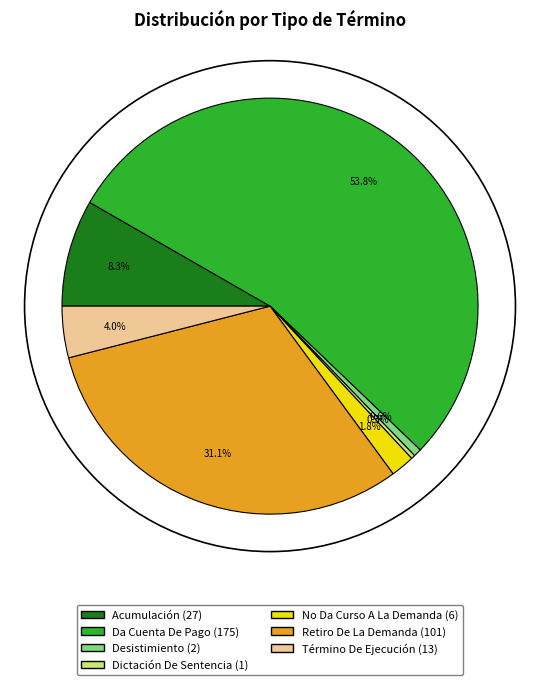

To the nearest percent, what is the average slice percentage?

14%